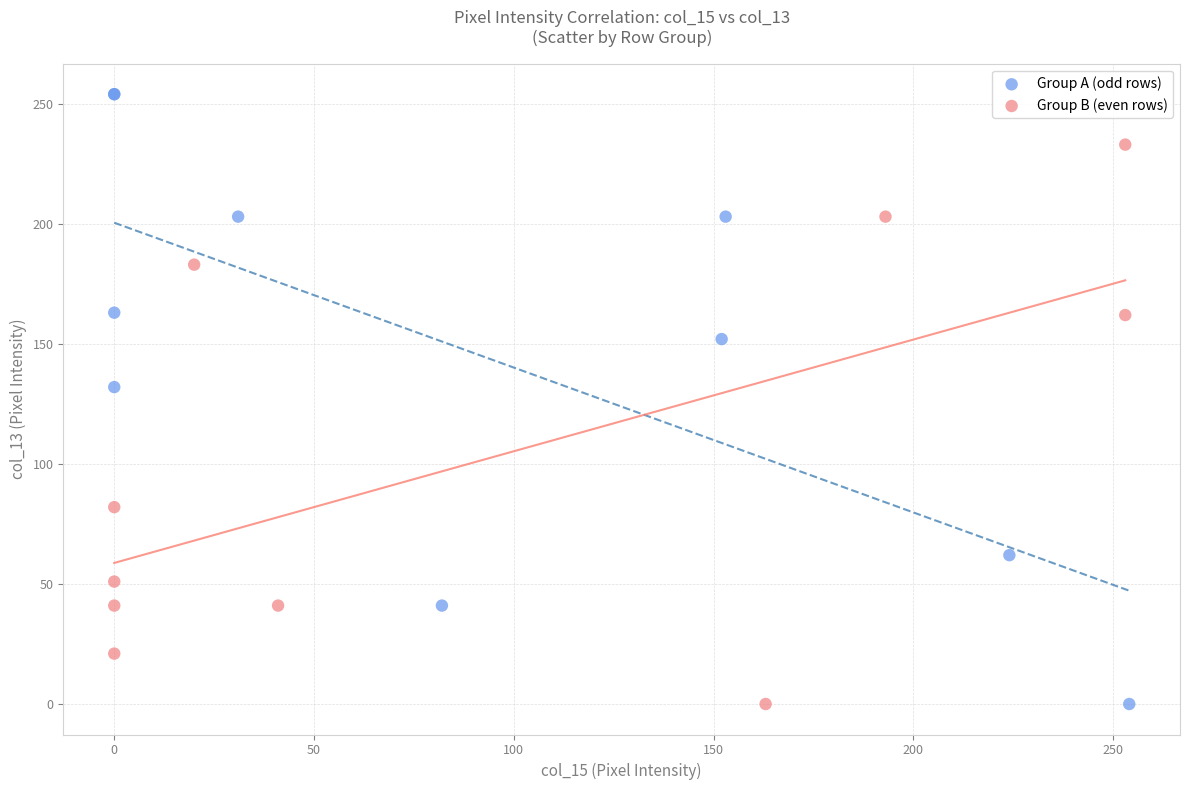

What are all the series names shown in the legend?

Group A (odd rows), Group B (even rows)